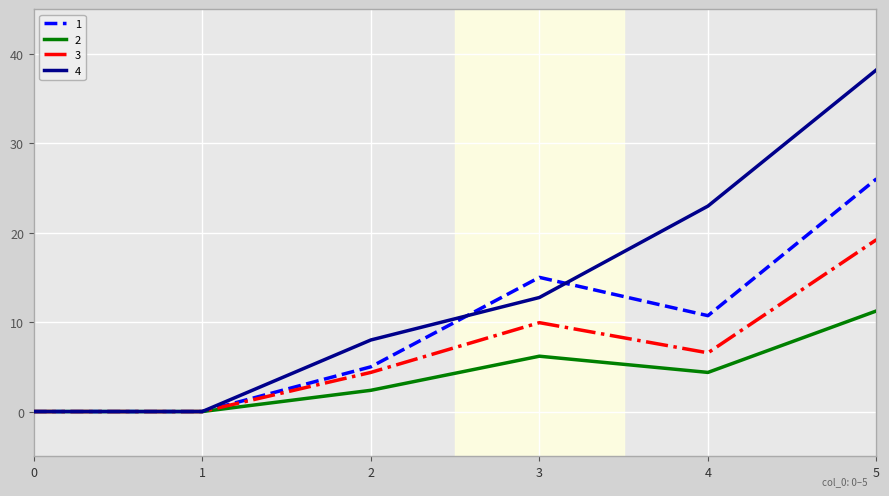

What is the highest value of the 3 series?

19.2